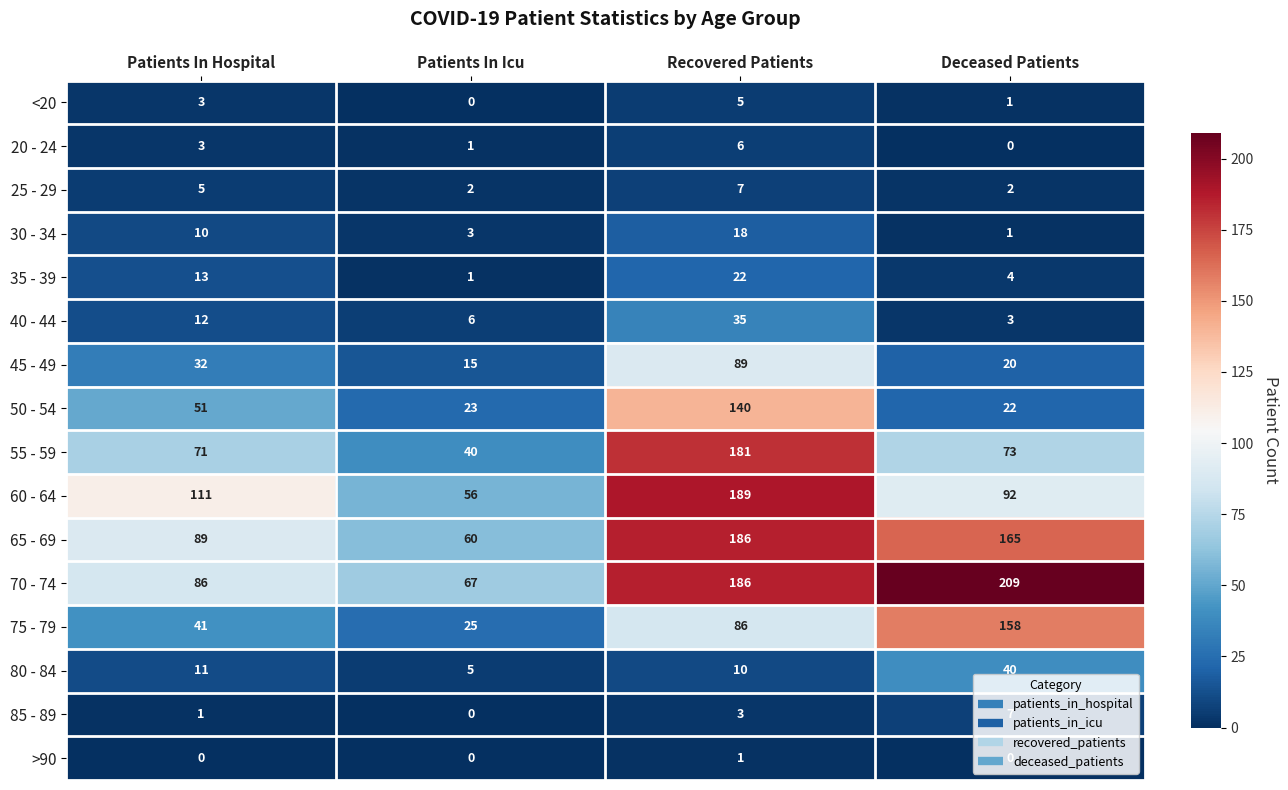

Which series has the largest total across all categories?

70 - 74